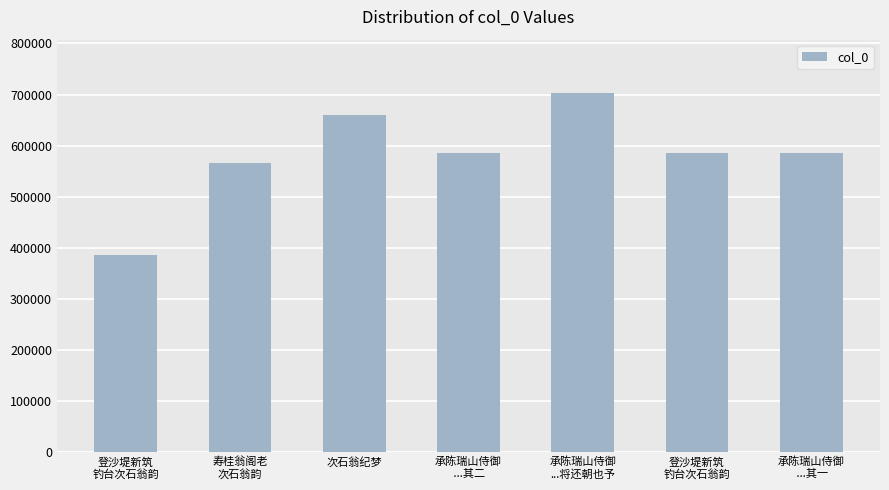

Rank the categories by value from lowest to highest.

登沙堤新筑
钓台次石翁韵, 寿桂翁阁老
次石翁韵, 登沙堤新筑
钓台次石翁韵, 承陈瑞山侍御
 ...其一, 承陈瑞山侍御
 ...其二, 次石翁纪梦, 承陈瑞山侍御
...将还朝也予